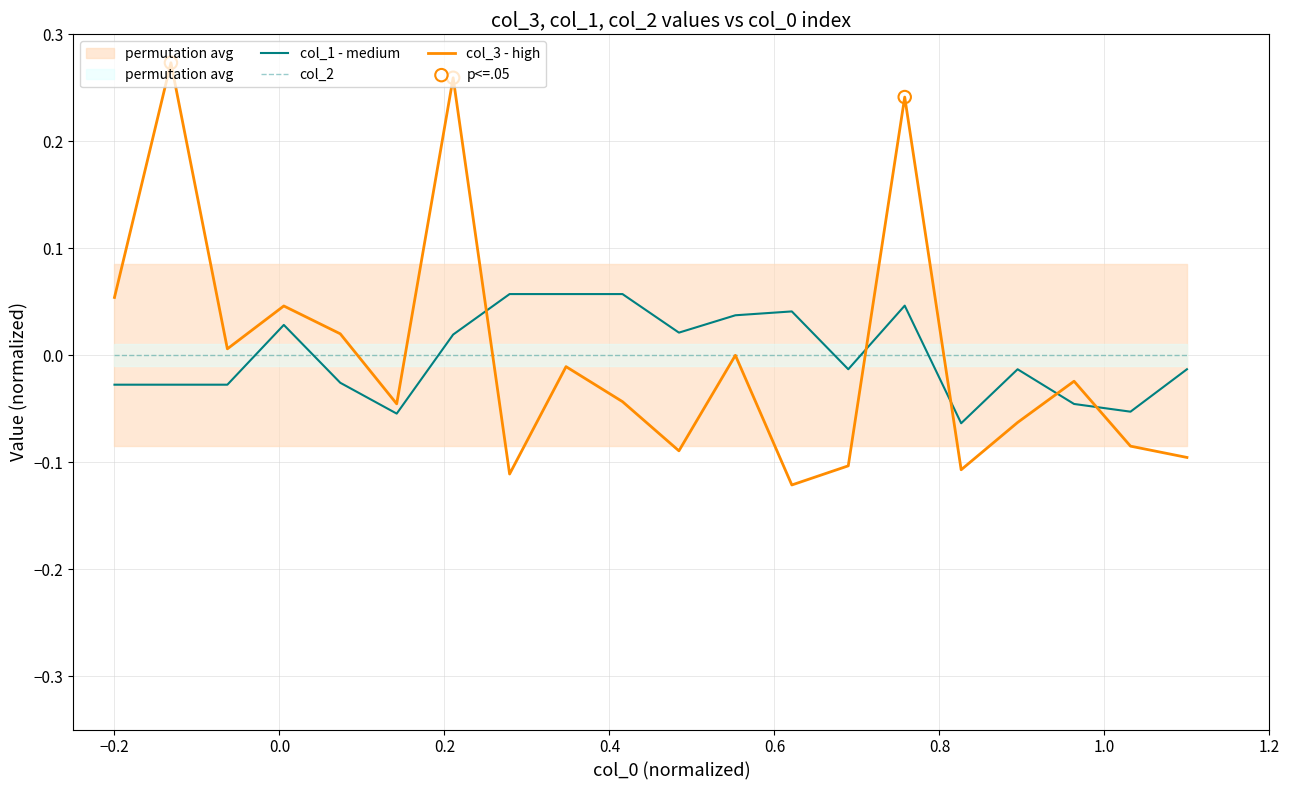

How many times do col_2 and col_1 - medium cross each other?

6